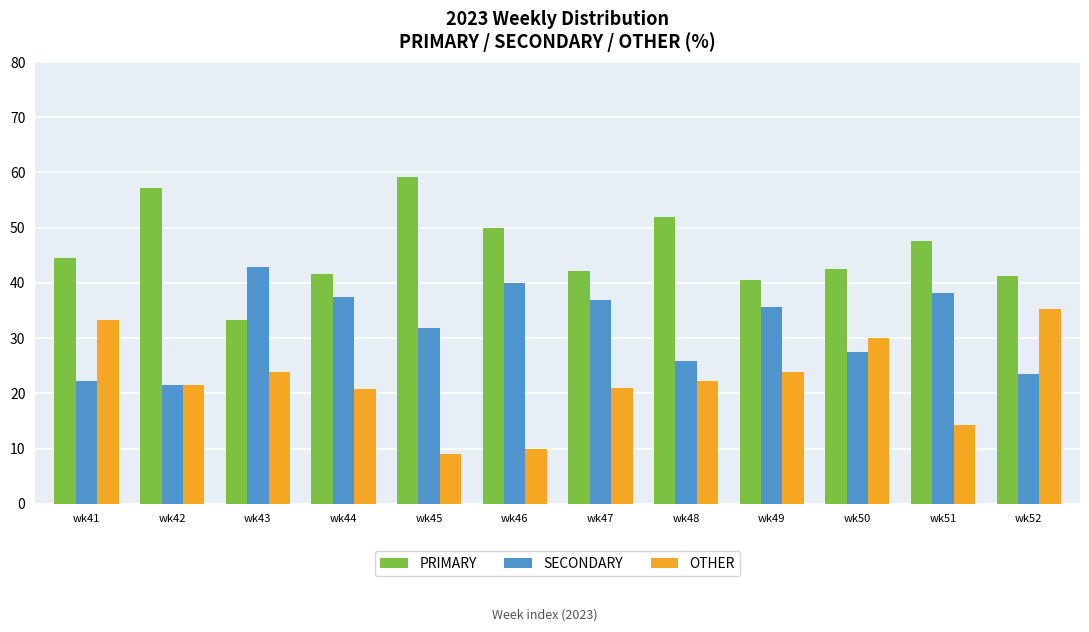

At which label does SECONDARY reach its peak?

wk43